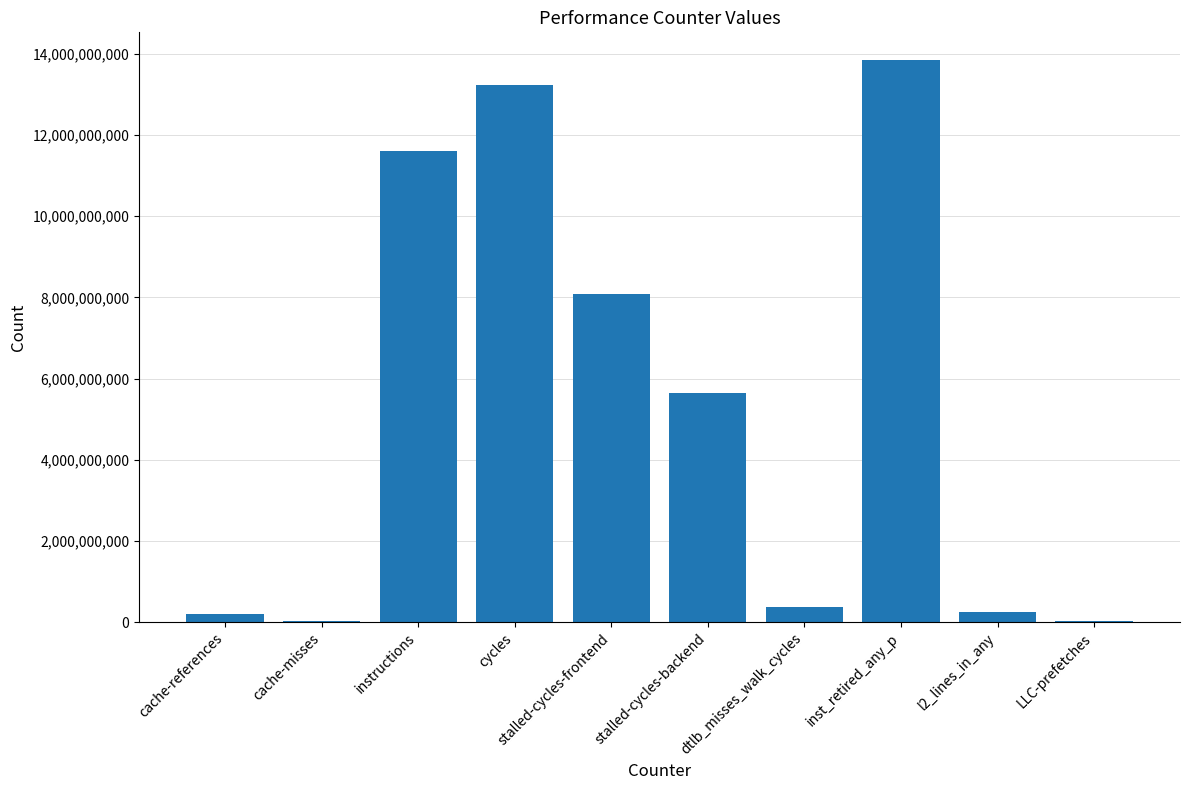

At which category does the chart reach its peak across all series?

inst_retired_any_p